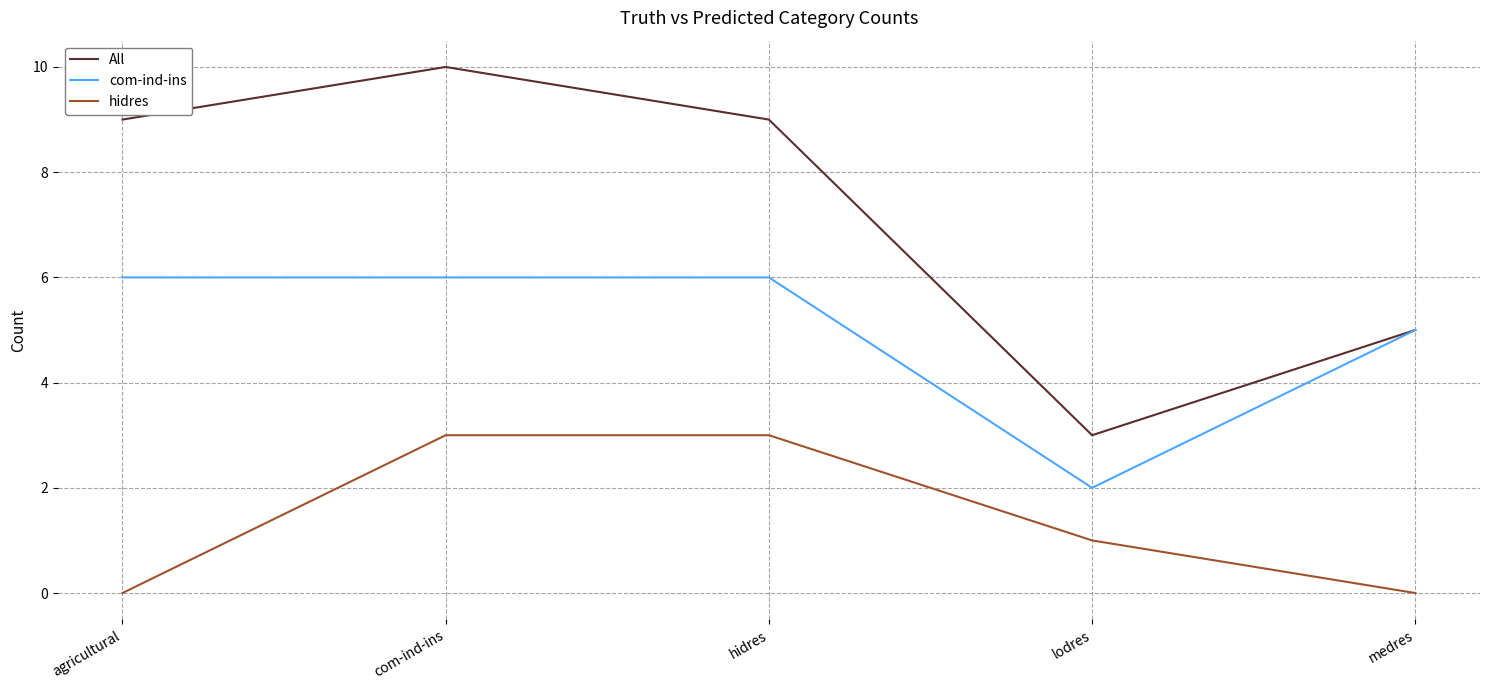

At which label does All reach its minimum?

lodres